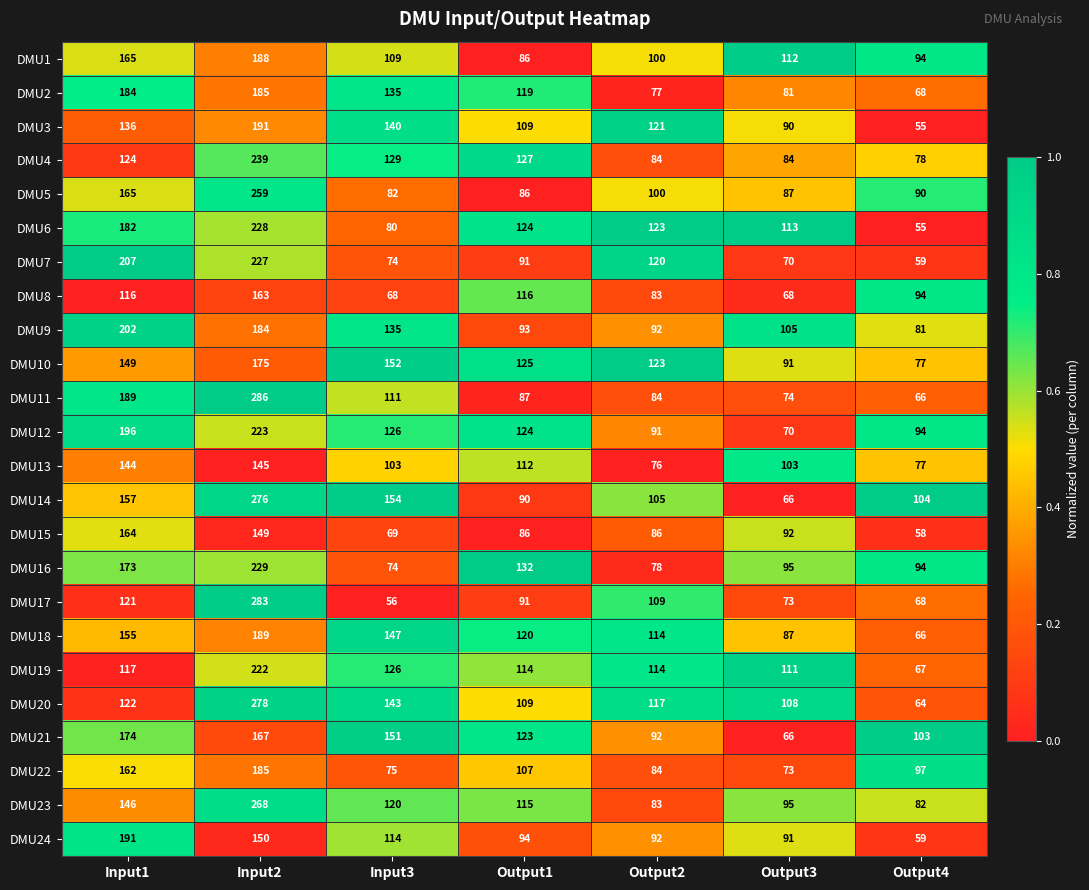

What is the greatest value displayed?

286